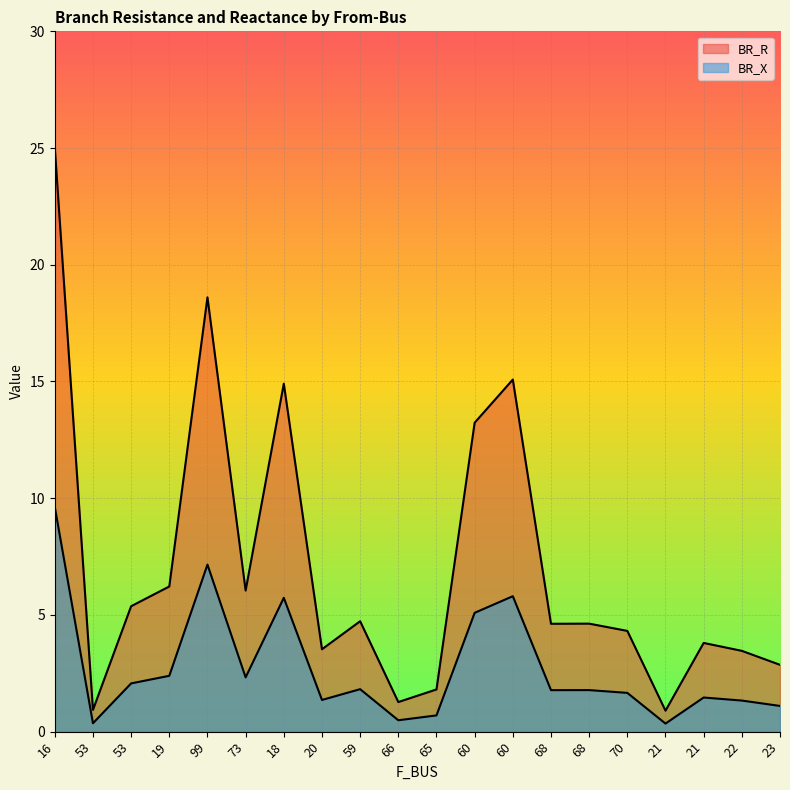

True or false: BR_X and BR_R intersect in this chart.

False